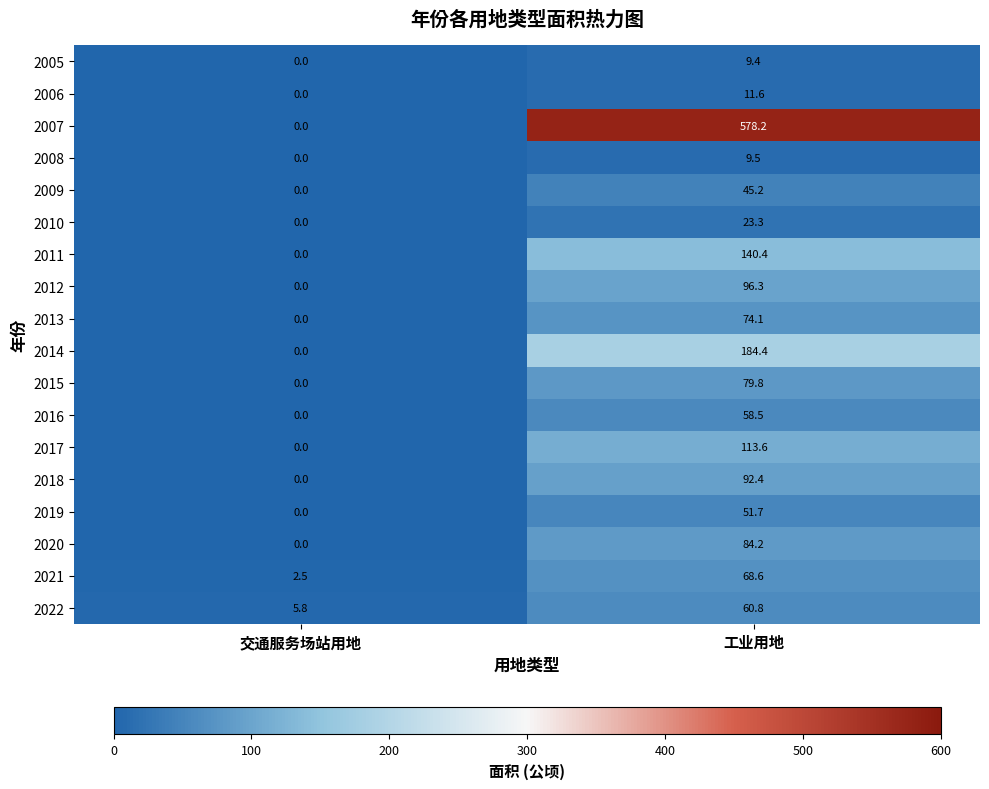

What is the greatest value displayed?

578.2